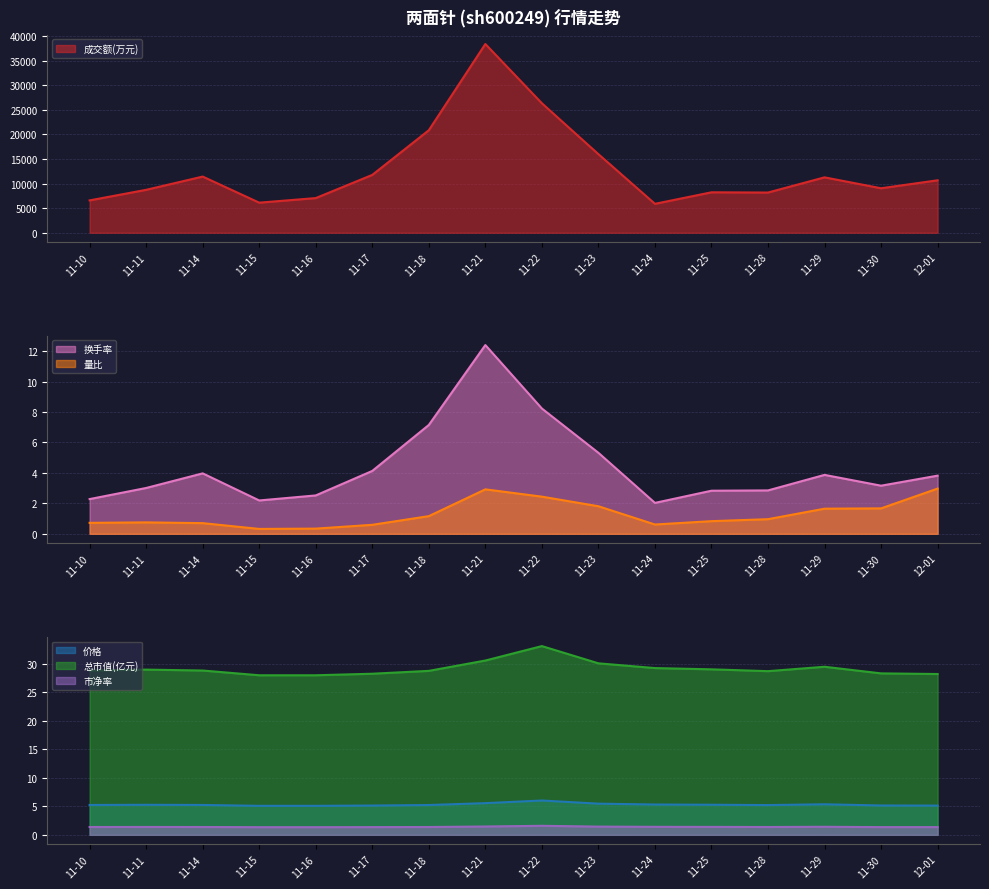

What is the label of the 6th point from the left?

11-17